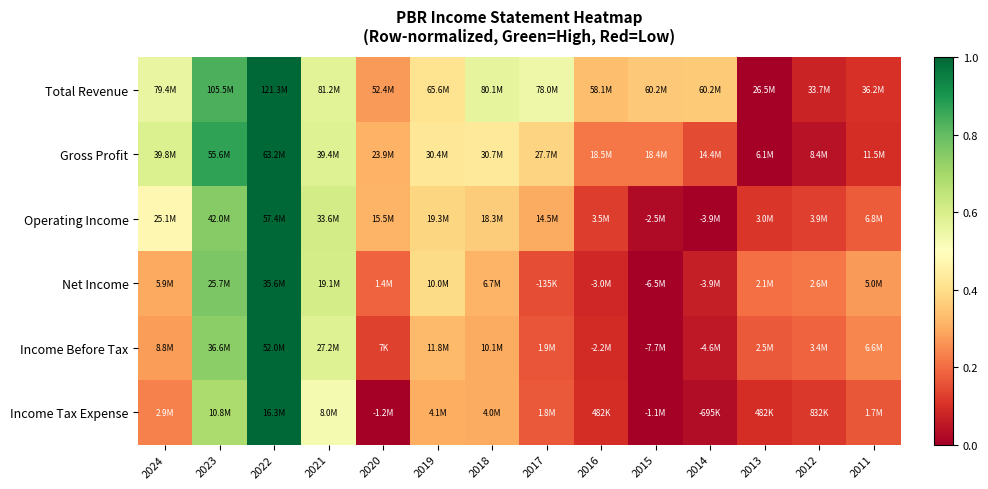

Which label corresponds to the largest value in the chart?

2022